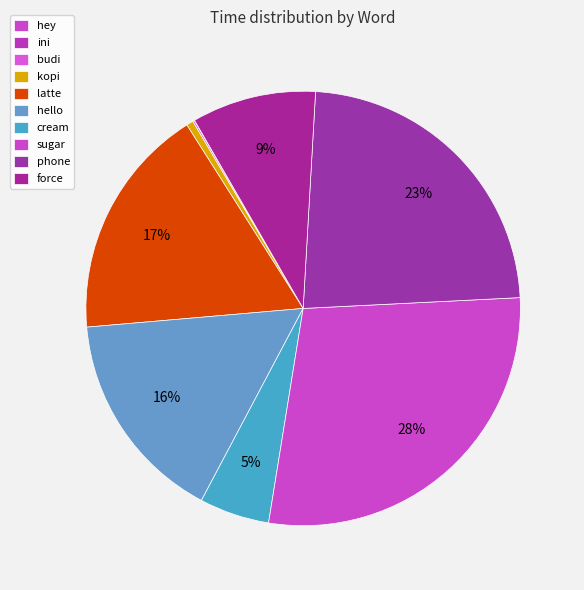

To the nearest percent, what is the difference between the largest and smallest slice percentages?

28%